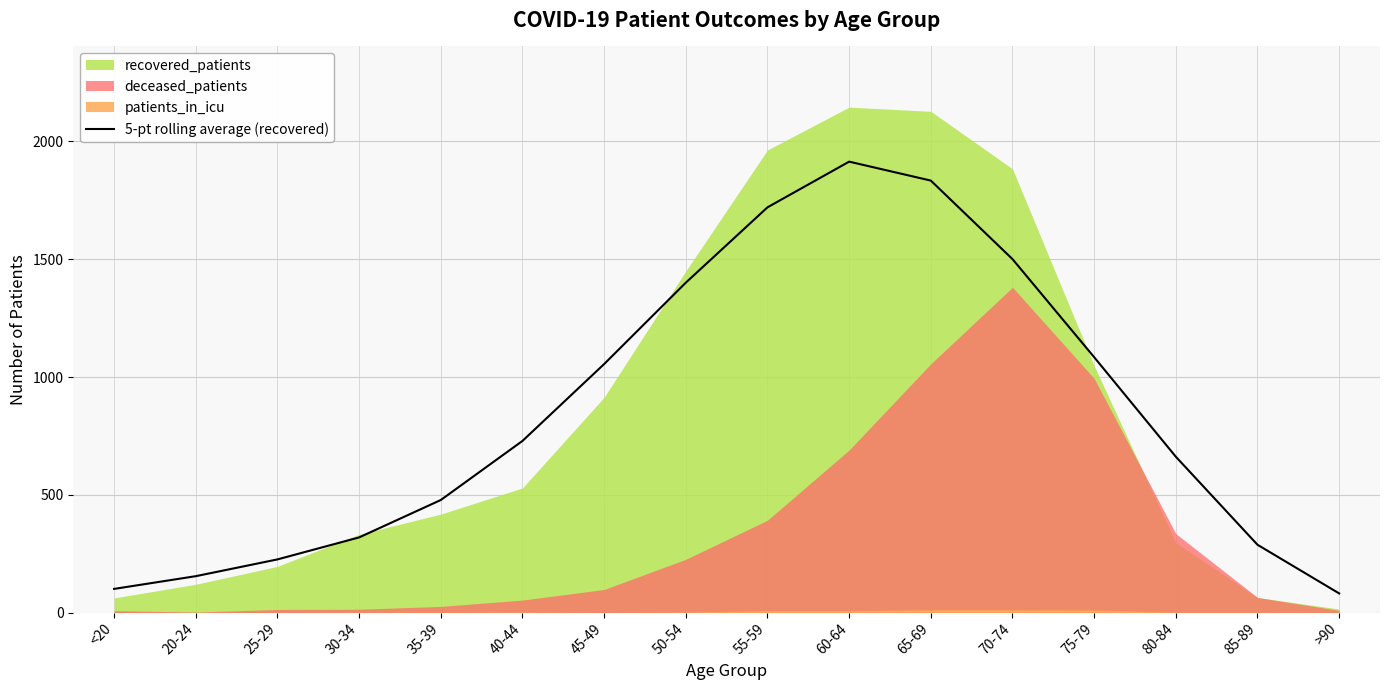

Reading right to left, list all the values displayed in this chart.

>90=81.2	85-89=287.8	80-84=661.6	75-79=1084.2	70-74=1500.6	65-69=1834.0	60-64=1914.4	55-59=1720.4	50-54=1400.6	45-49=1055.0	40-44=728.6	35-39=477.8	30-34=319.0	25-29=225.6	20-24=154.4	<20=100.4